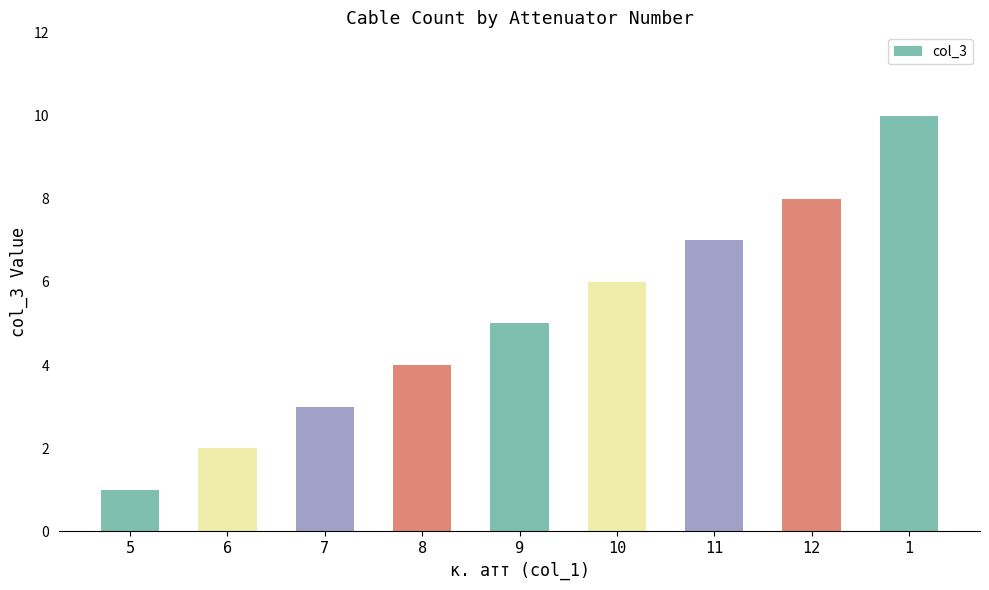

What value does the data have at 11?

7